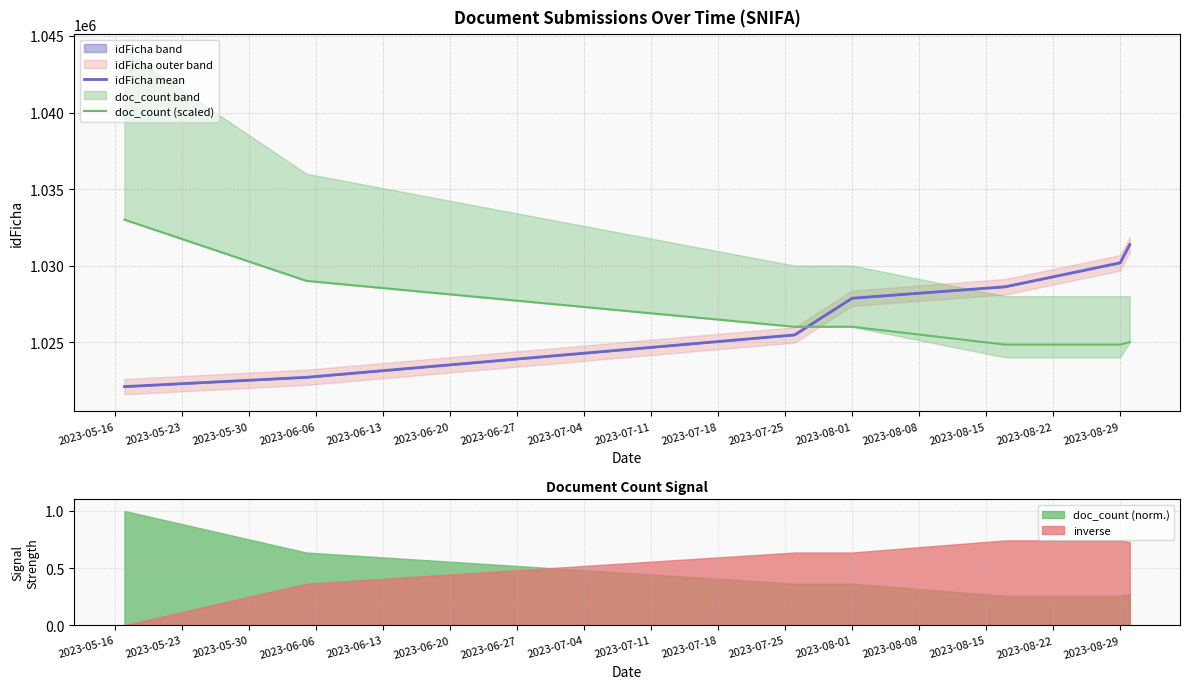

Rank the series by their maximum value, from highest to lowest.

doc_count (scaled), idFicha mean